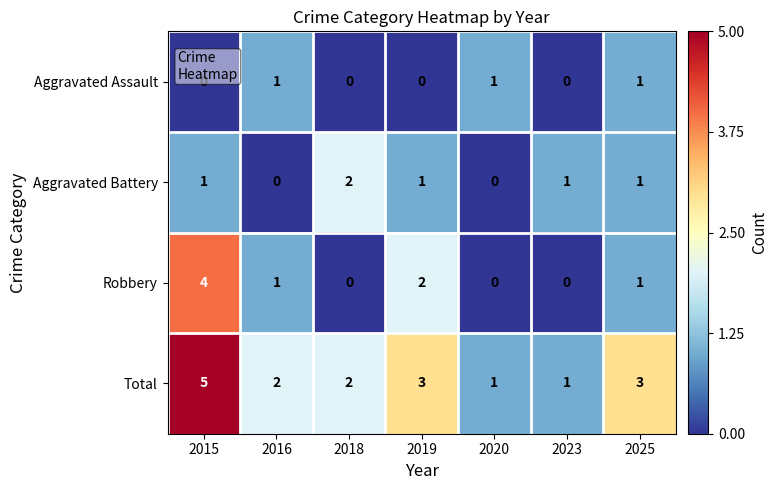

Count the Aggravated Battery values in the range 0 to 1.

6